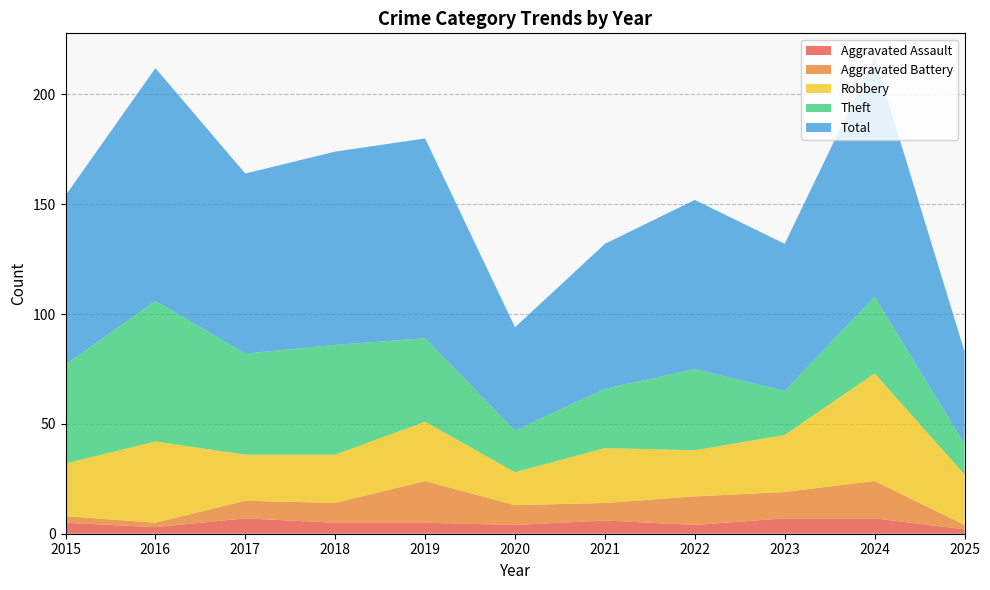

Reading left to right, extract all data points from this chart.

Aggravated Assault: 5	3	7	5	5	4	6	4	7	7	2
Aggravated Battery: 3	2	8	9	19	9	8	13	12	17	2
Robbery: 24	37	21	22	27	15	25	21	26	49	23
Theft: 45	64	46	50	38	19	27	37	20	35	14
Total: 77	106	82	88	91	47	66	77	67	109	42